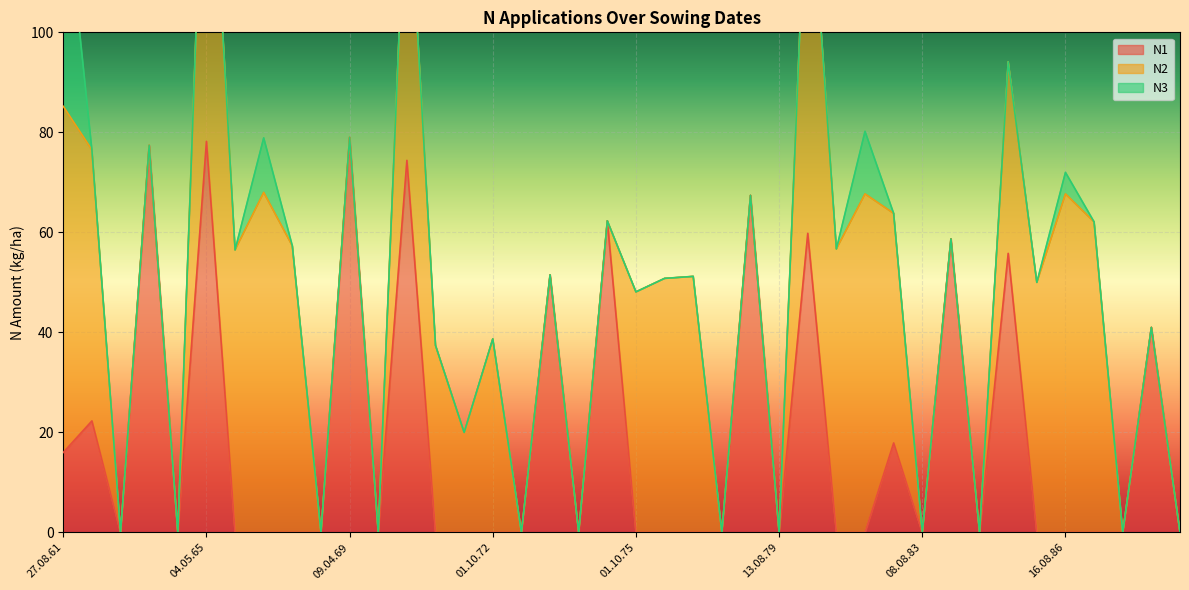

What is the highest value of the N1 series?

79.0